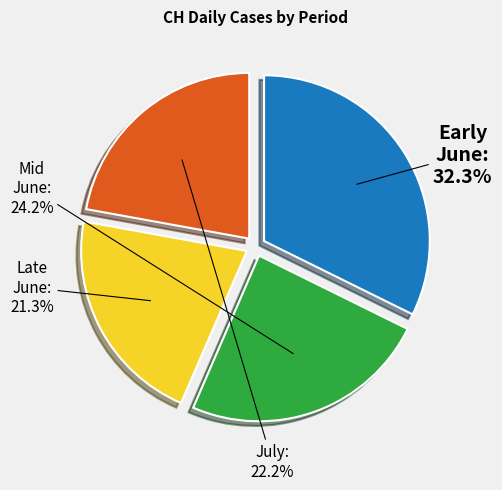

Is there a majority slice in this chart?

No